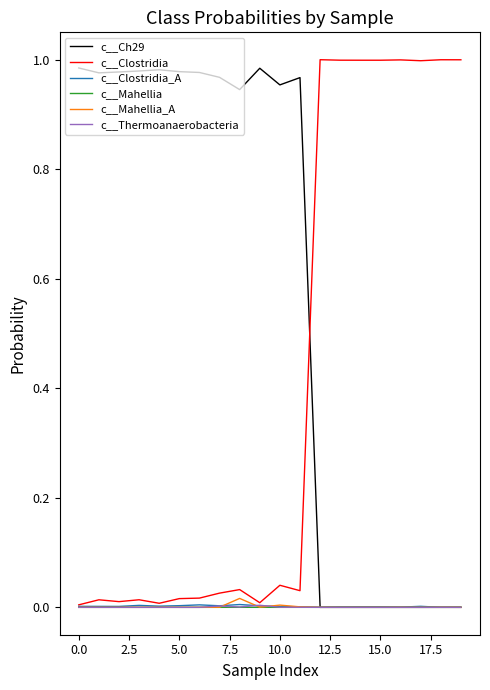

After their last crossing, which series has the higher values: c__Clostridia or c__Ch29?

c__Clostridia